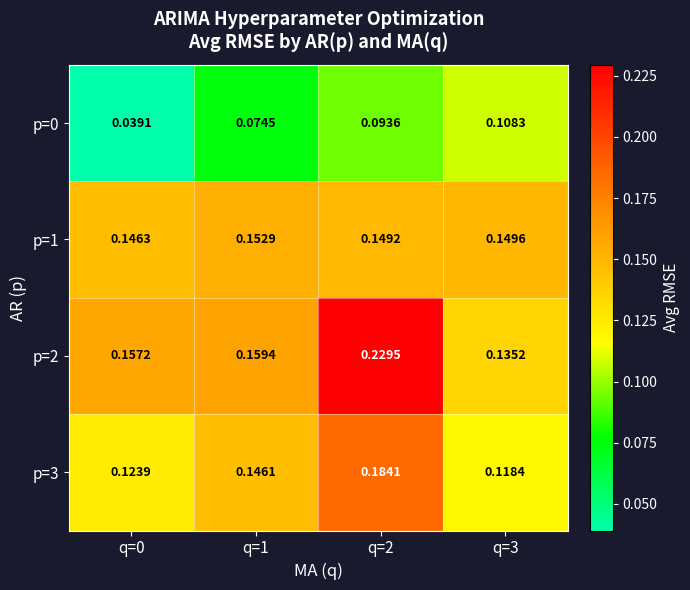

Is the value of p=2 at q=3 greater than the value of p=1 at q=1?

No